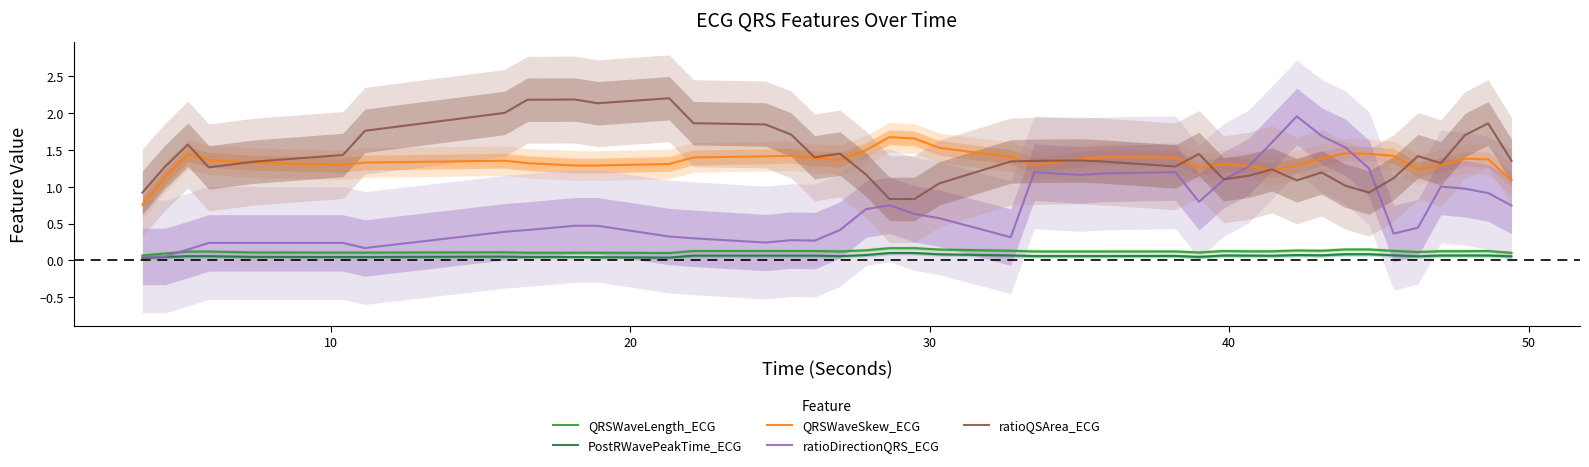

Does the chart display data point markers on the line(s)?

No